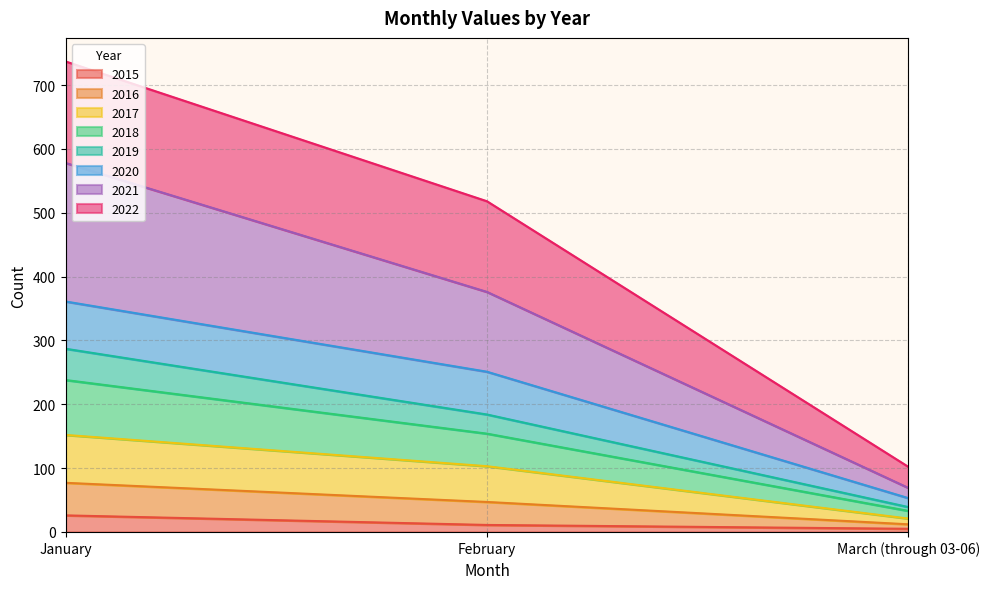

What is the label of the 1st point from the left?

January